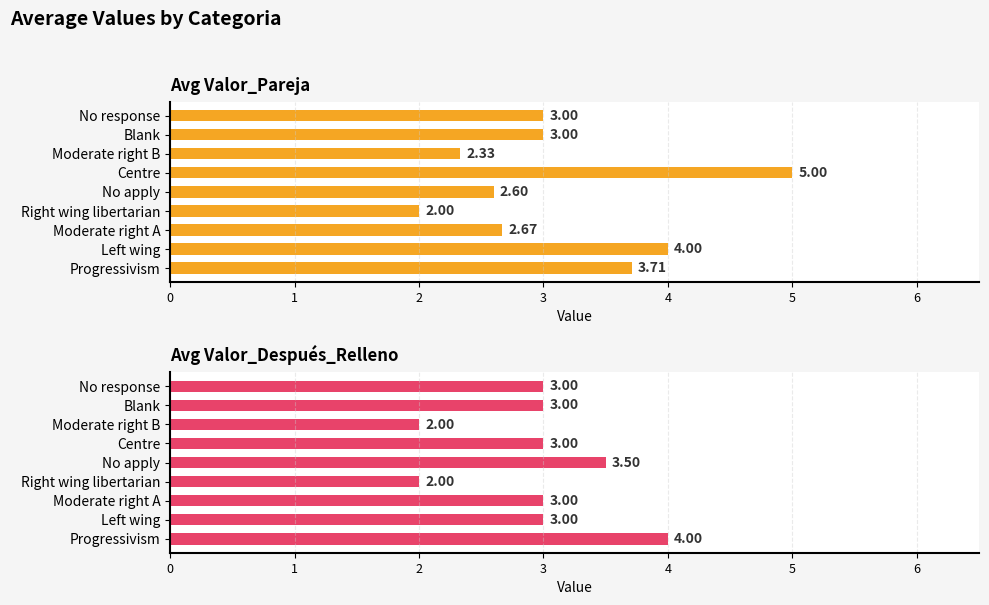

Which series has the largest range (max minus min)?

Avg Valor_Pareja